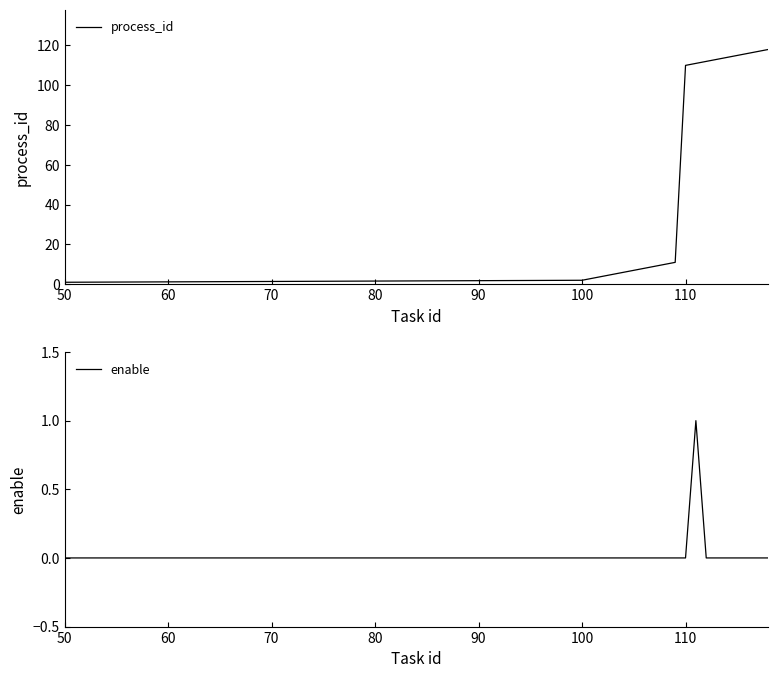

True or false: enable and process_id cross at least once.

False